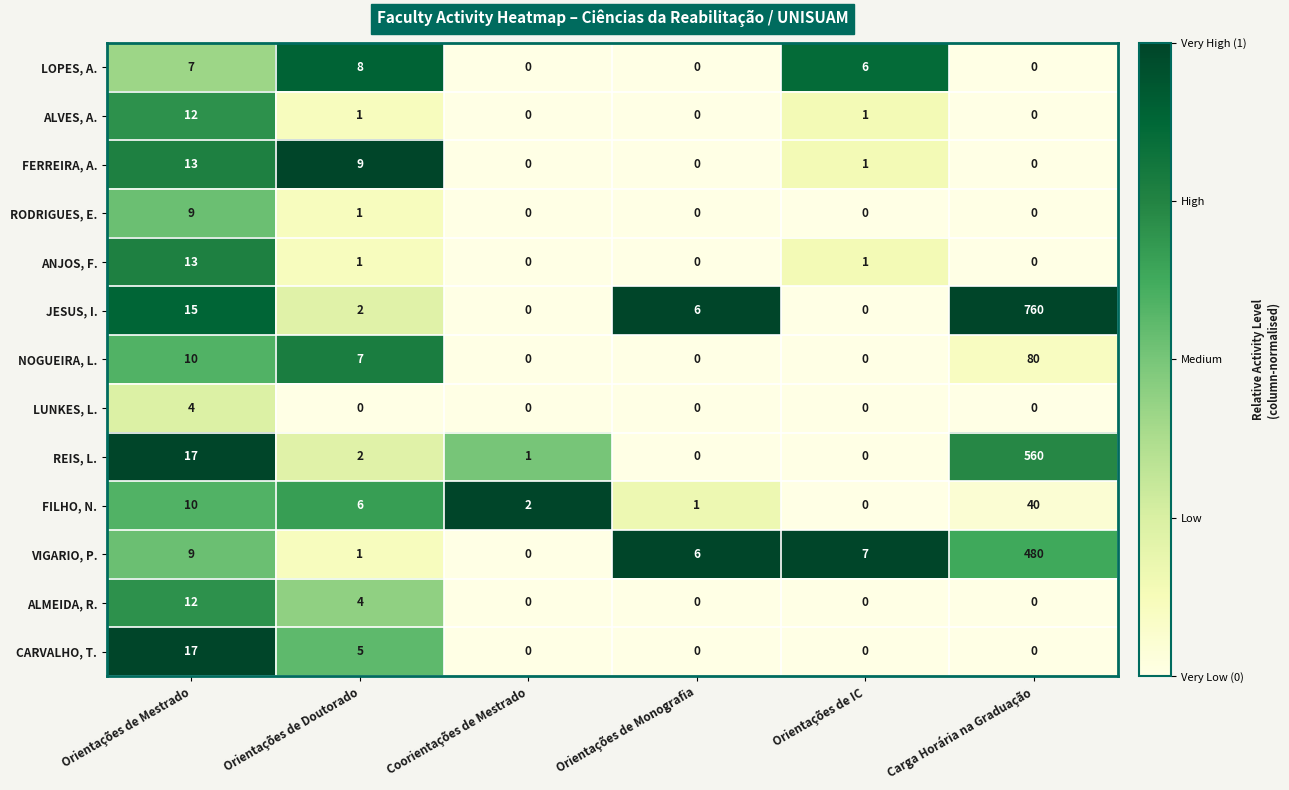

True or false: LOPES, A. has a value of -4 at Orientações de Monografia.

False